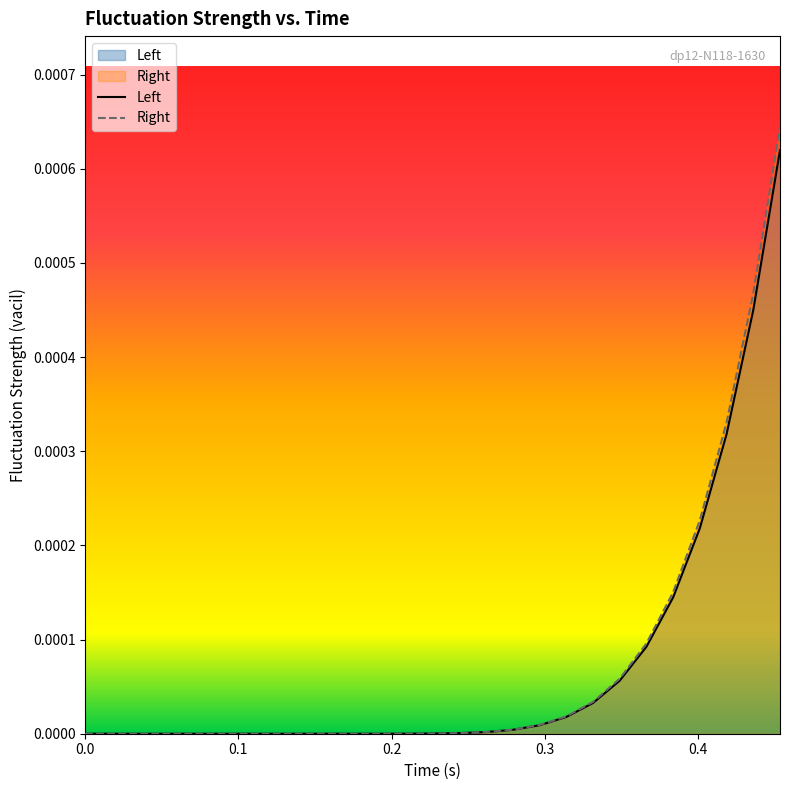

Which series has the largest range (max minus min)?

Right